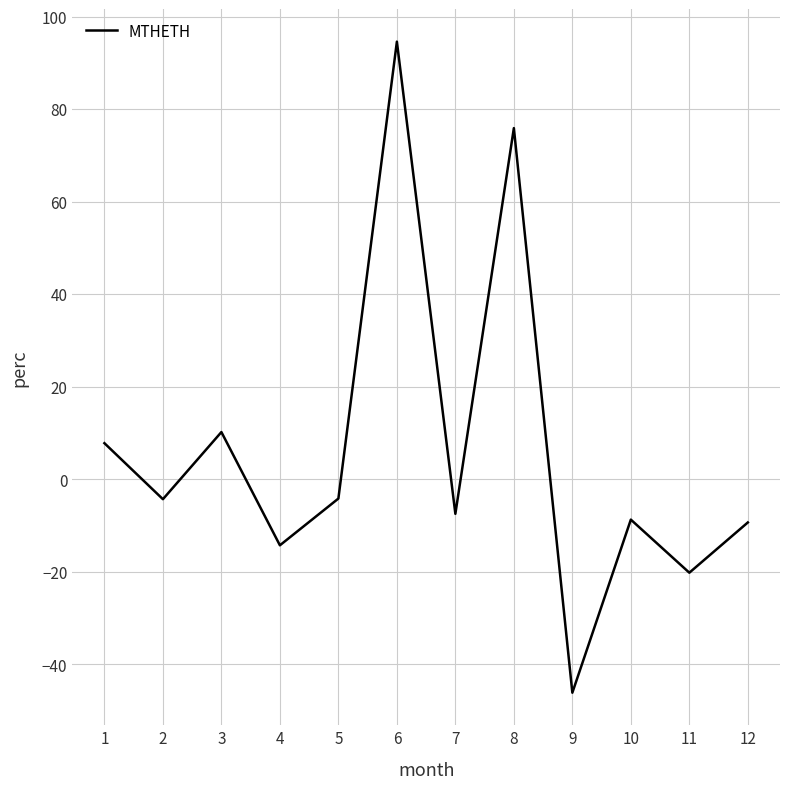

The value at 2 is -4.3. True or false?

True